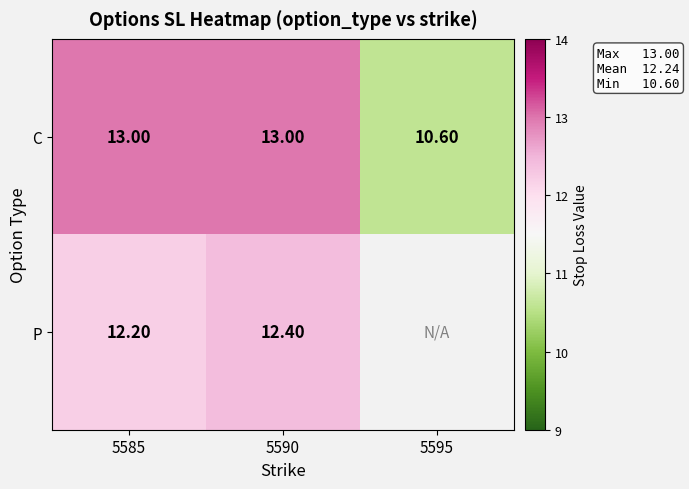

What is the difference between the C values at 5585 and 5595?

2.4